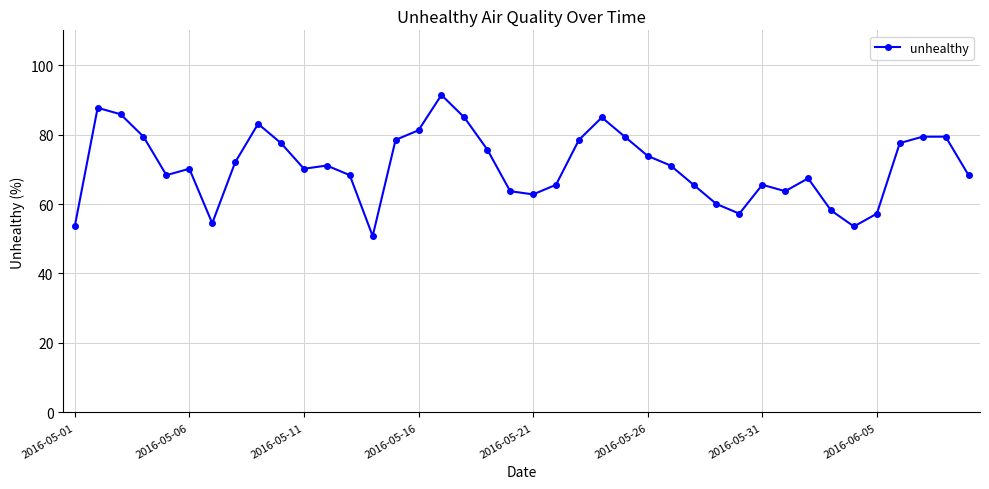

What is the sum of all values?

2836.6